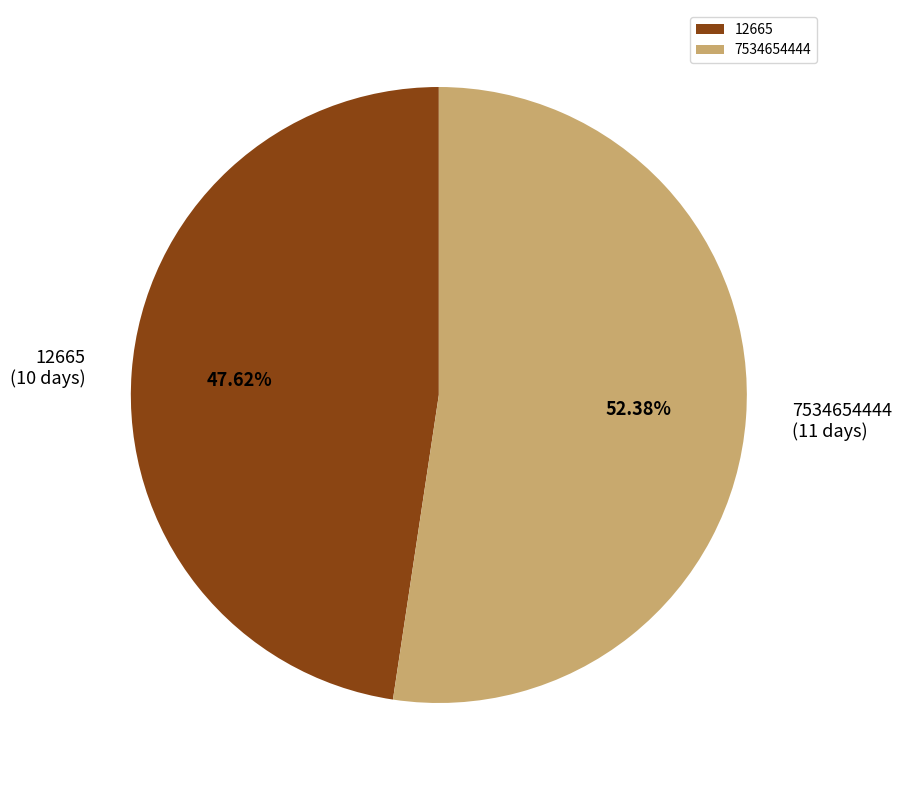

Is it true that 7534654444 is 52% of the pie?

True